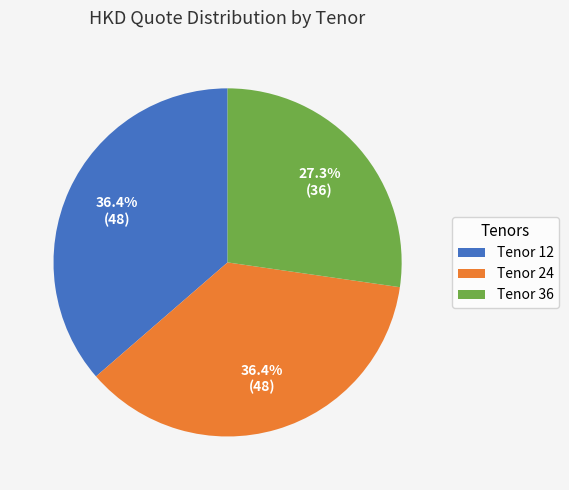

Does Tenor 12 represent more than half of the total?

No